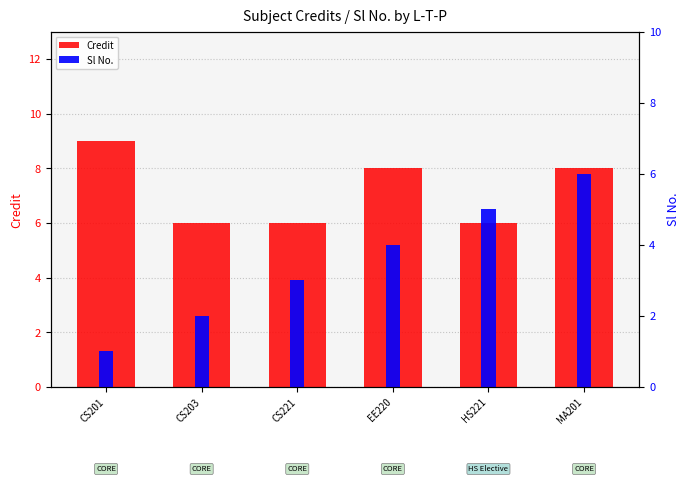

Between HS221 and CS201, which is larger?

CS201